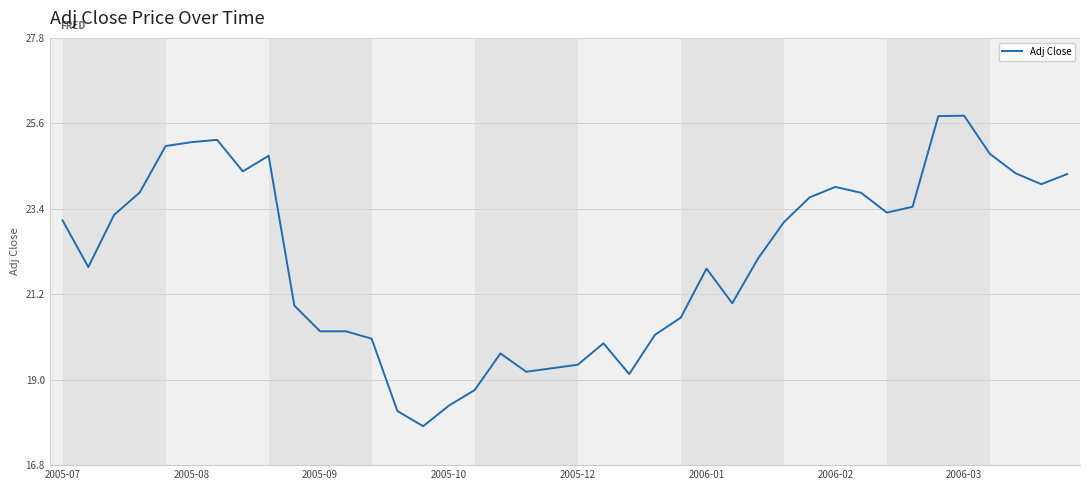

What is the maximum value shown in the chart?

25.8